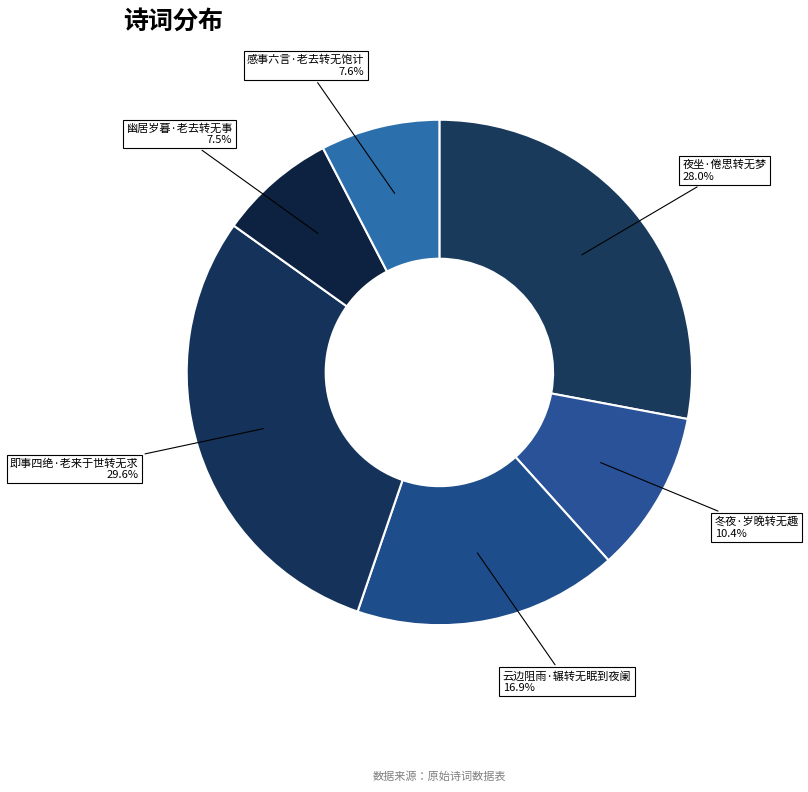

Is there a majority slice in this chart?

No